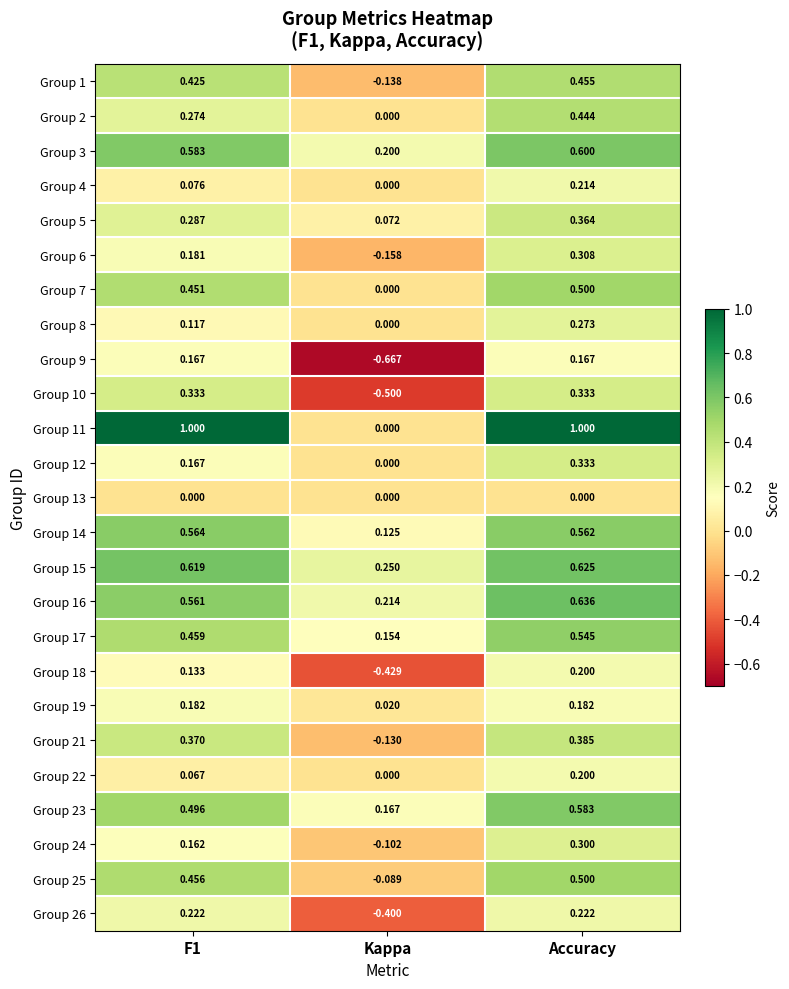

How many categories are shown in the chart?

3